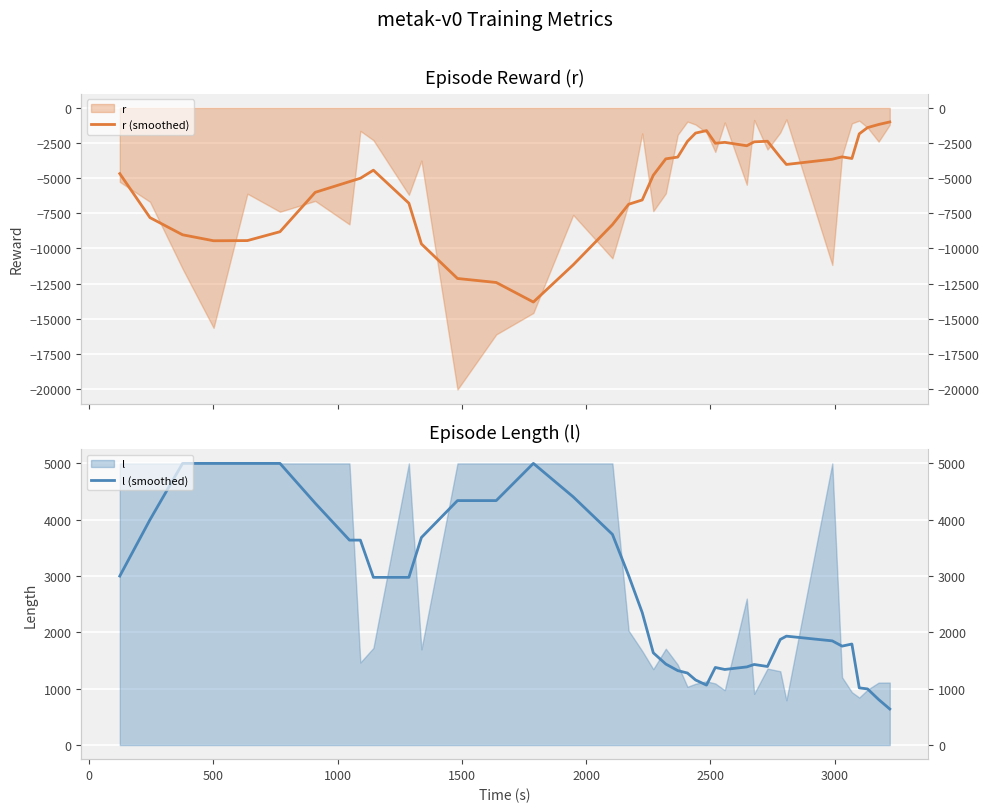

What is the minimum value shown in the chart?

-13819.4